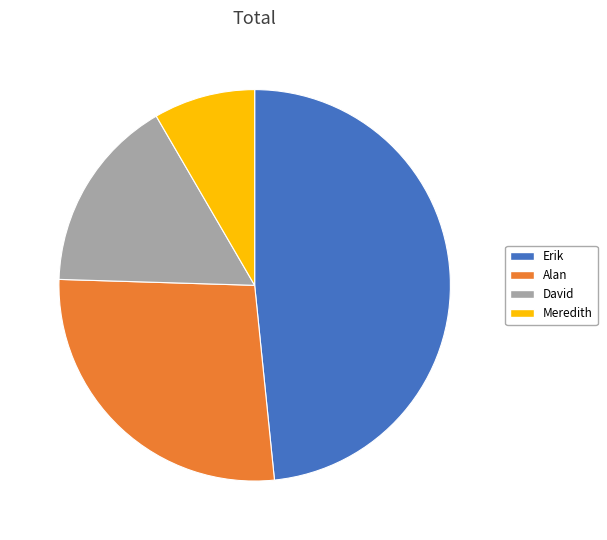

How many slices are in this pie chart?

4